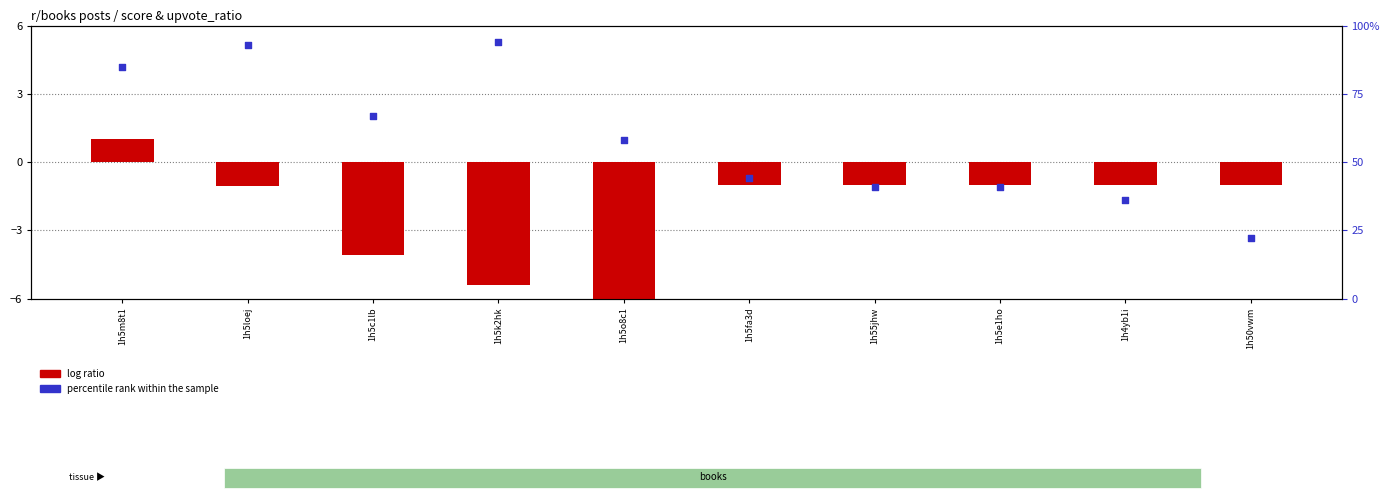

Which series contains the lowest Y value?

log ratio